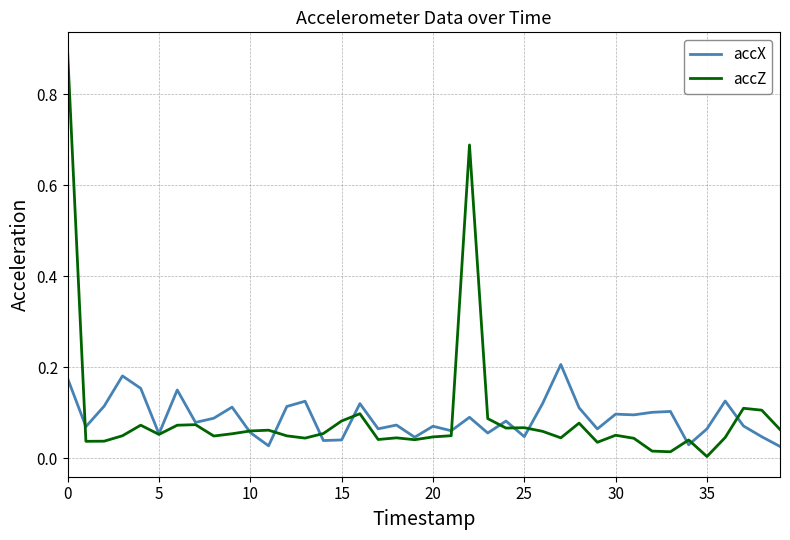

At how many categories does at least one series exceed 0?

40